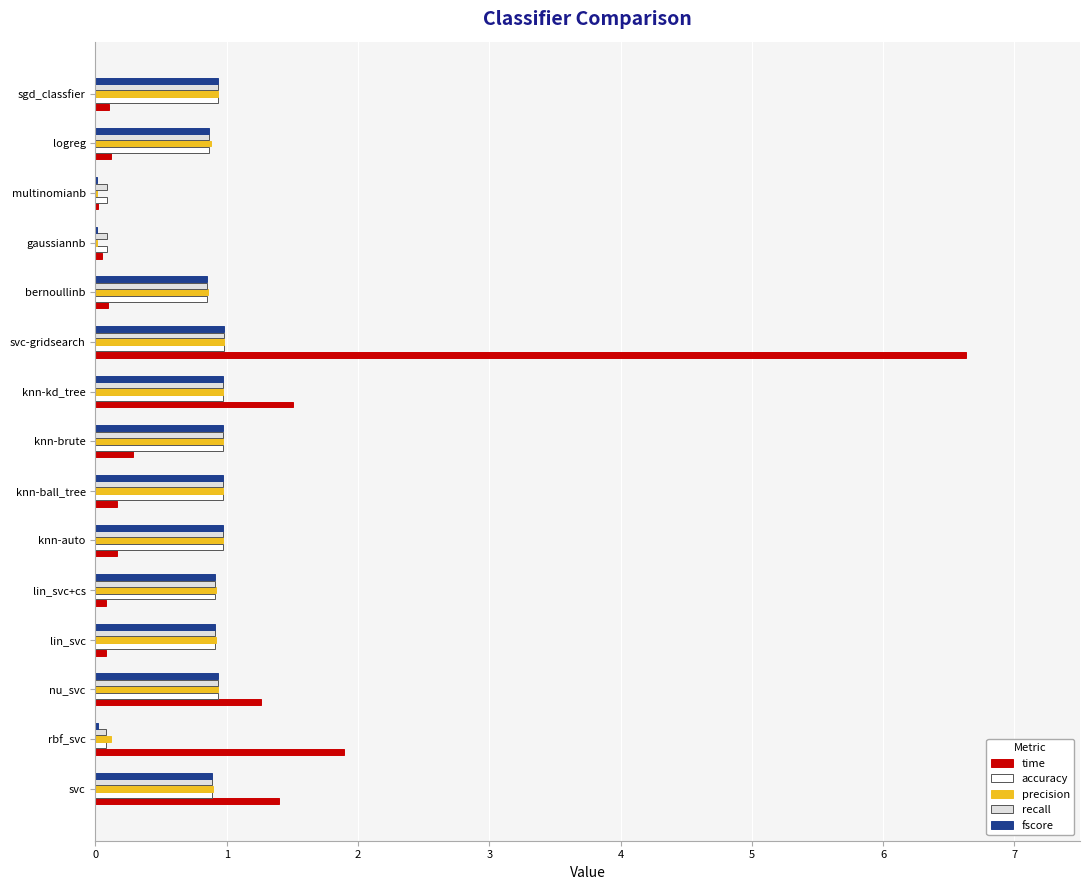

Which series changed the most between svc and knn-auto?

time